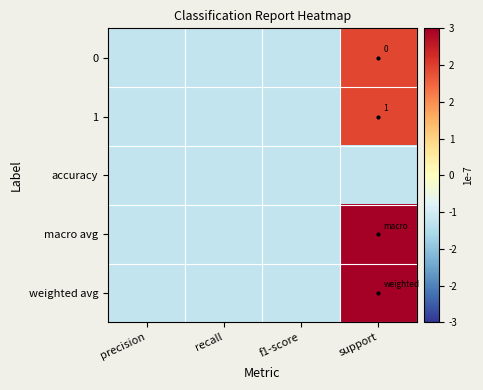

The weighted avg series shows -0.0 at precision. True or false?

True